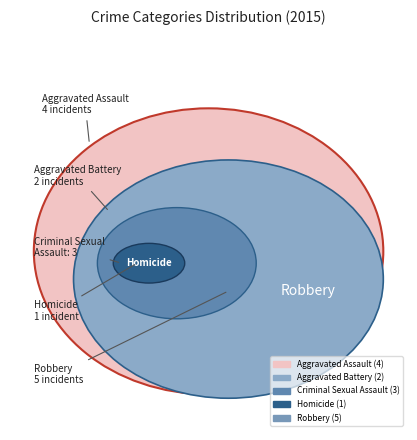

Rank the categories by value from highest to lowest.

Robbery, Aggravated Assault, Criminal Sexual Assault, Aggravated Battery, Homicide